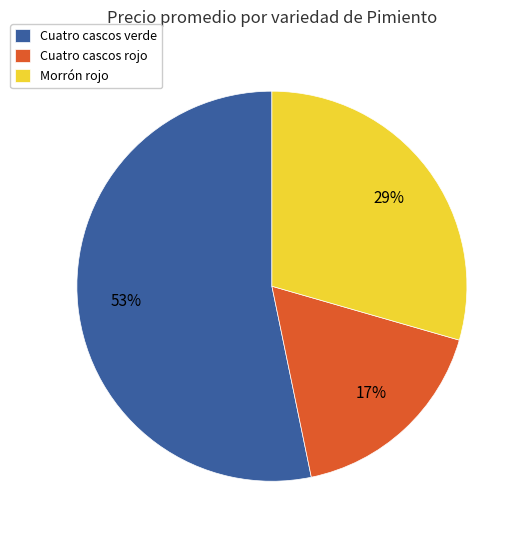

Is the sum of Cuatro cascos verde and Morrón rojo greater than half?

Yes